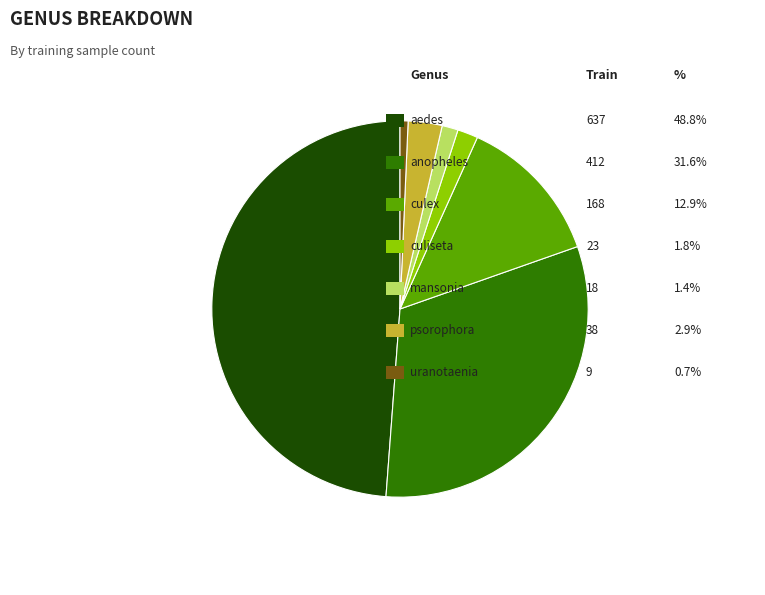

Does any single category account for the majority?

No